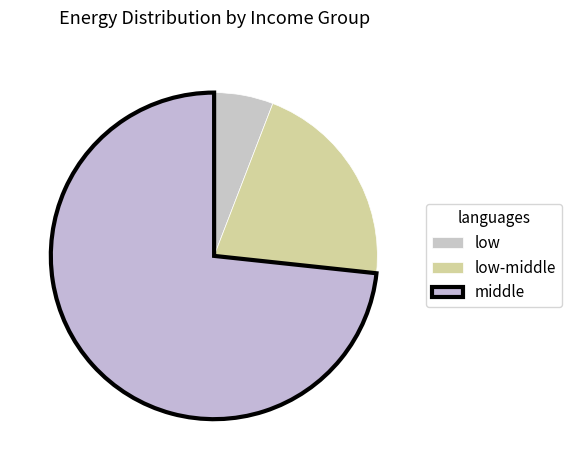

How many segments does this pie chart have?

3